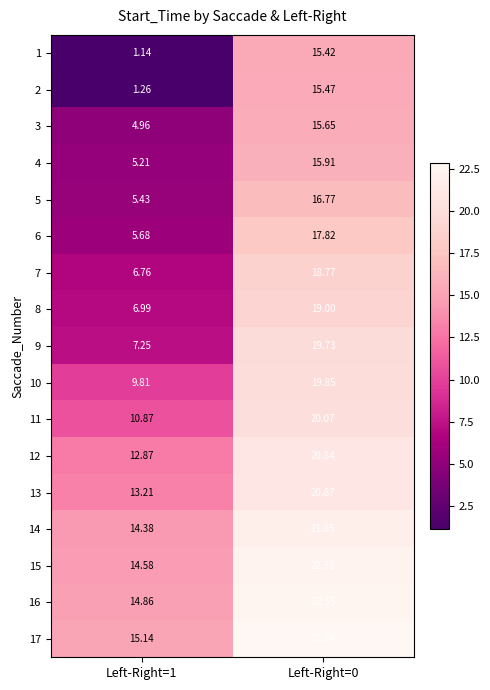

Is the value of 16 at Left-Right=1 greater than the value of 6 at Left-Right=1?

Yes